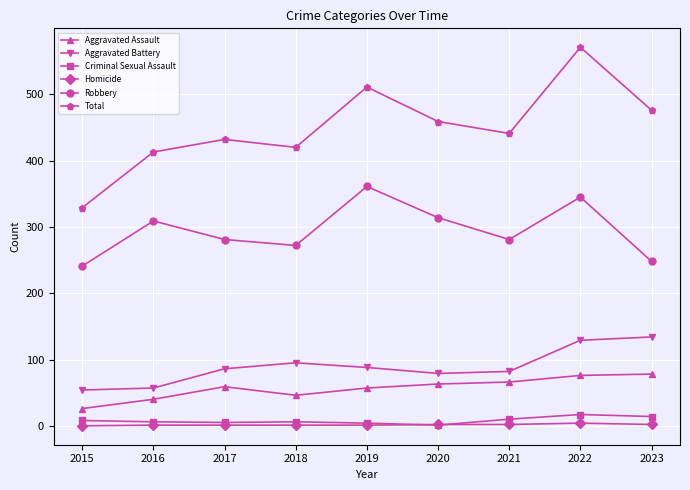

What is the value of the Homicide point at the 5th from the left?

1